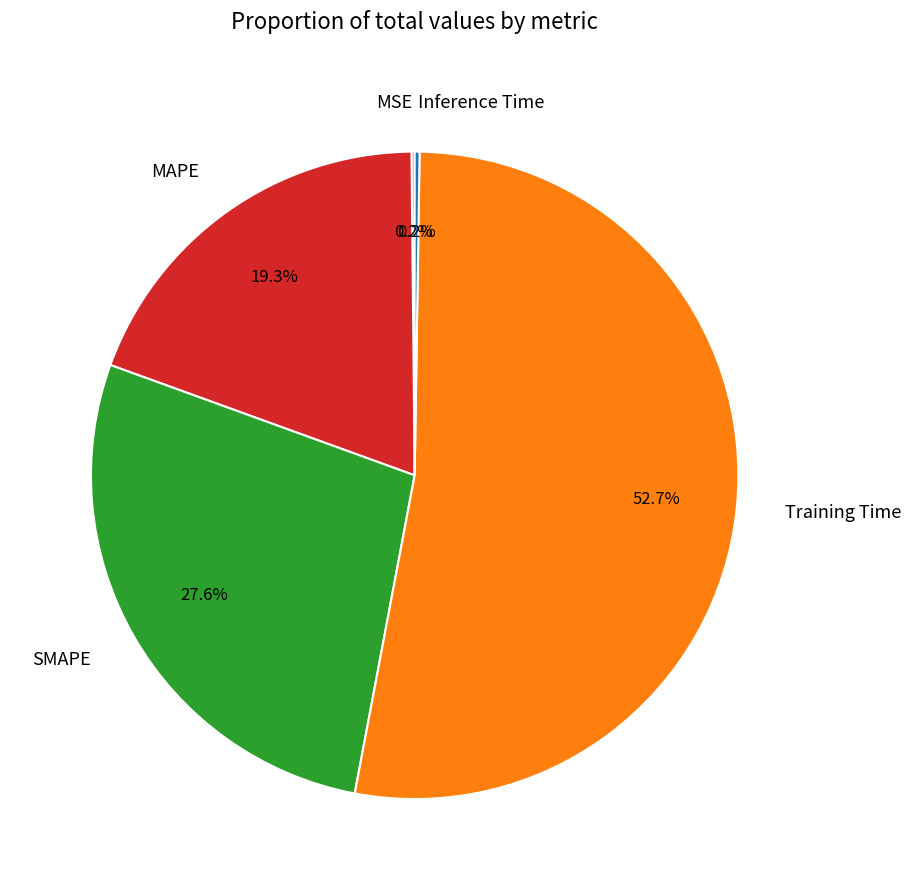

Which category accounts for the majority?

Training Time